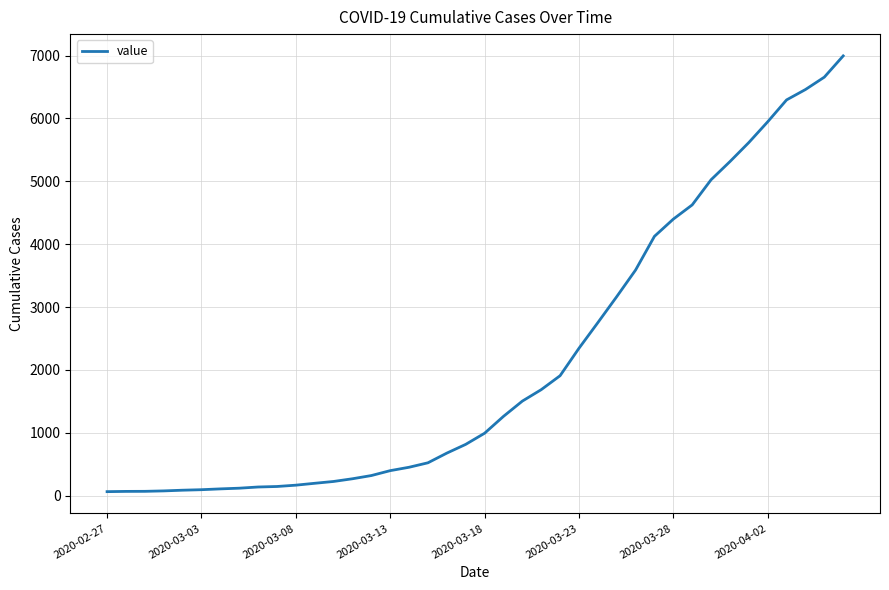

What is the difference between the maximum and minimum values?

6931